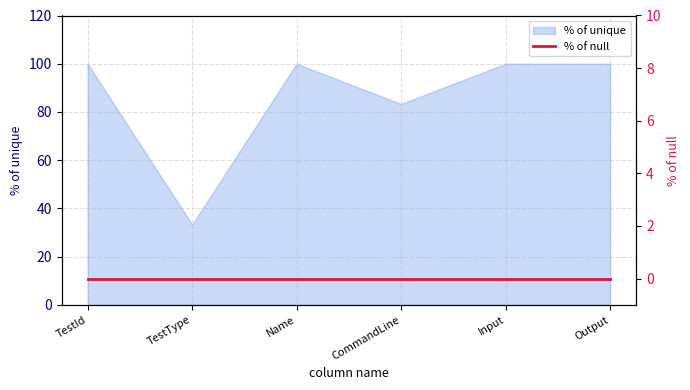

Where is the data nearest to the value 66?

CommandLine